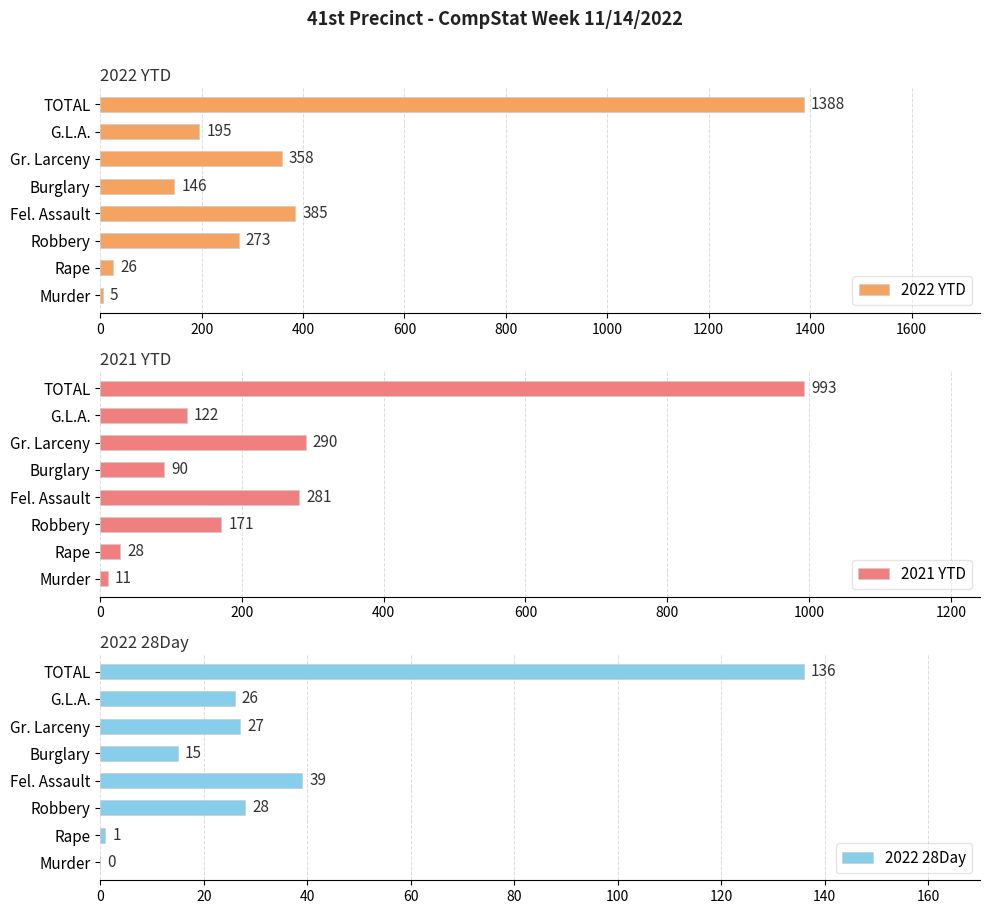

At how many categories does at least one series exceed 489?

1